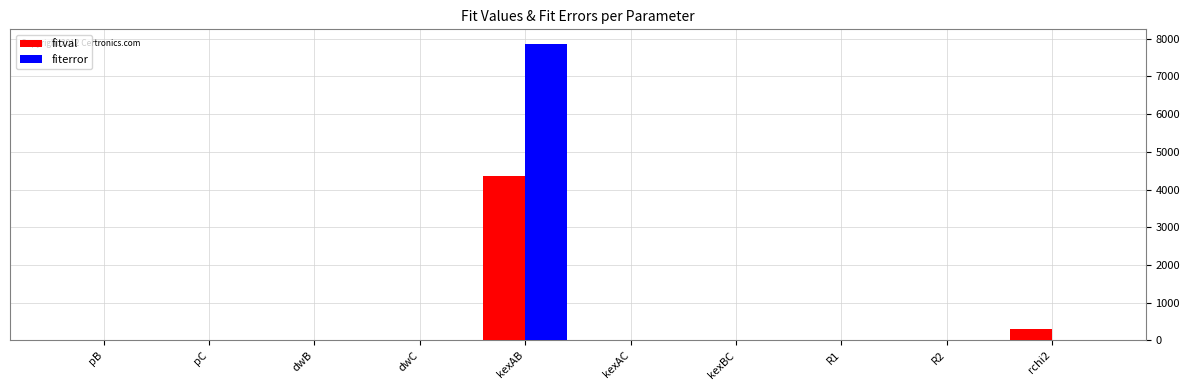

What are all the series names shown in the legend?

fitval, fiterror